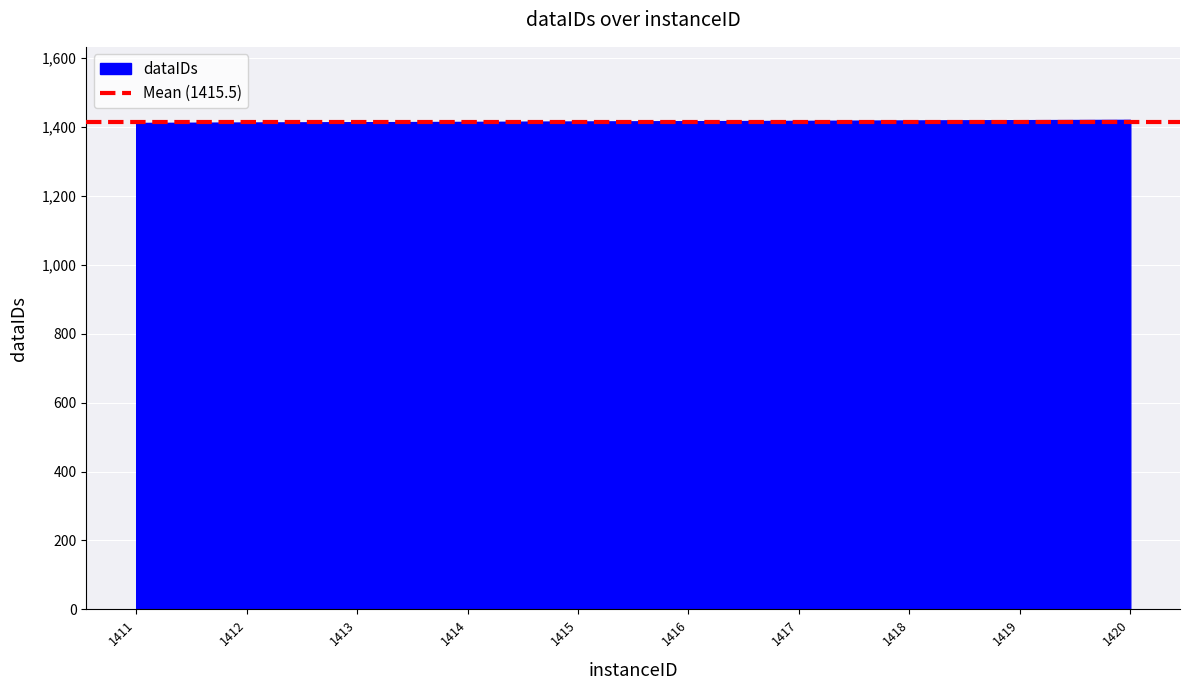

List the labels in order of value, largest first.

1420, 1419, 1418, 1417, 1416, 1415, 1414, 1413, 1412, 1411